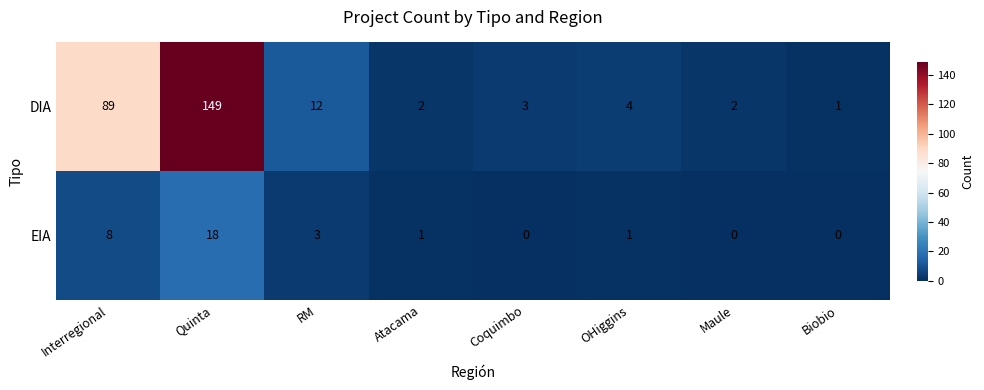

Which series has the largest range (max minus min)?

DIA